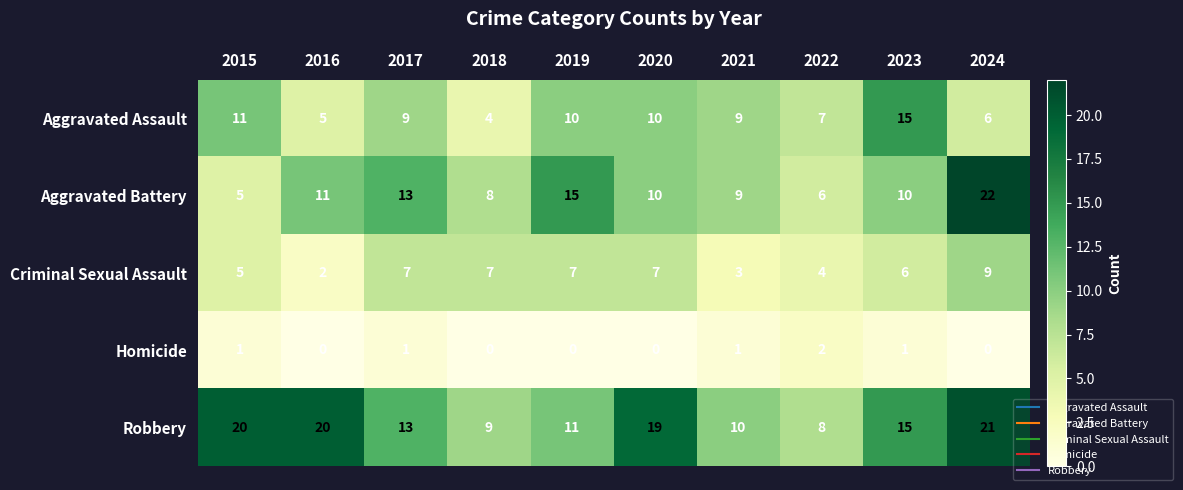

What is the lowest value of the Aggravated Battery series?

5